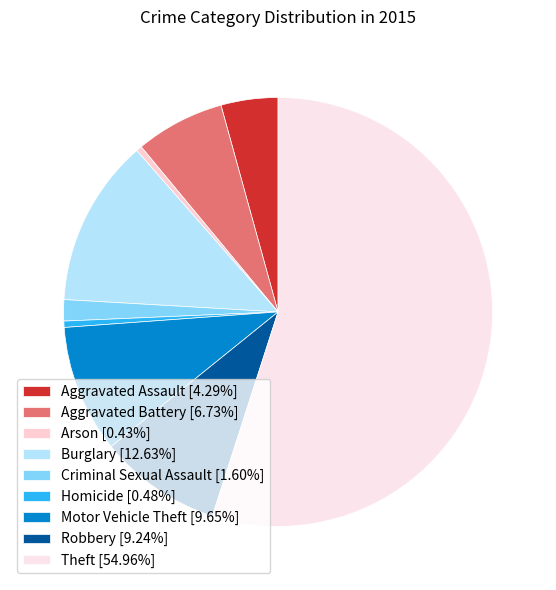

Does Criminal Sexual Assault represent more than half of the total?

No